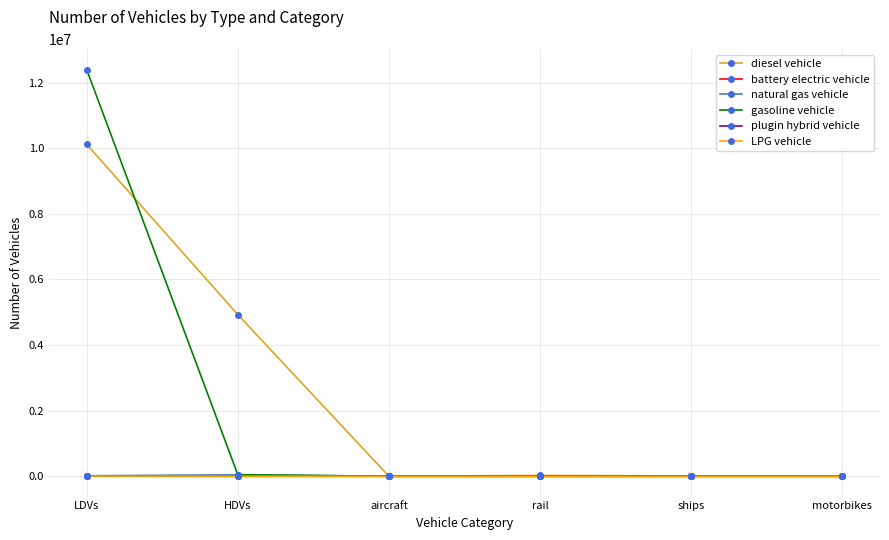

What is the label of the 5th point from the left?

ships